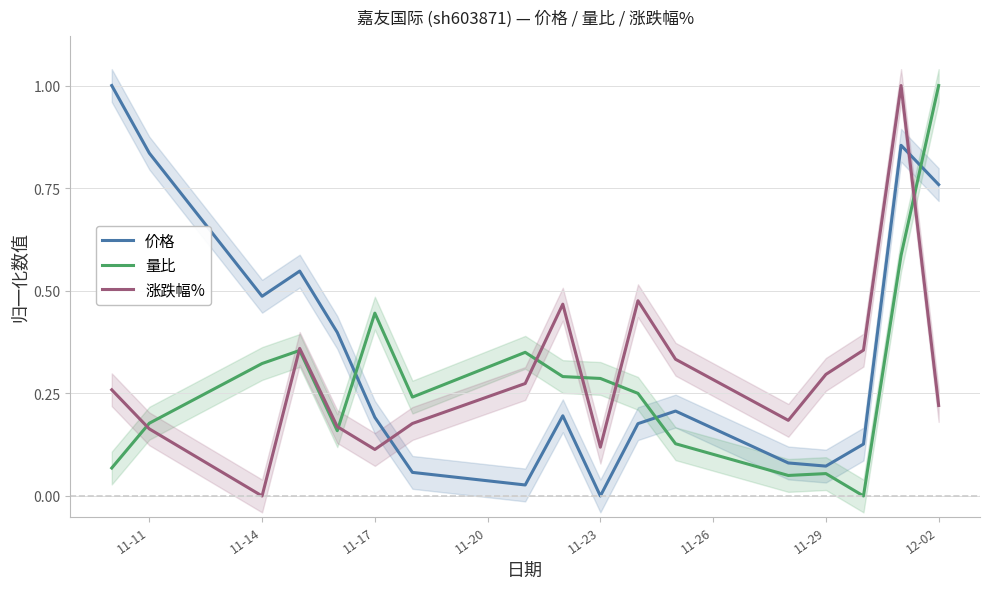

Is it true that 价格 equals 1.3 at 12-02?

False